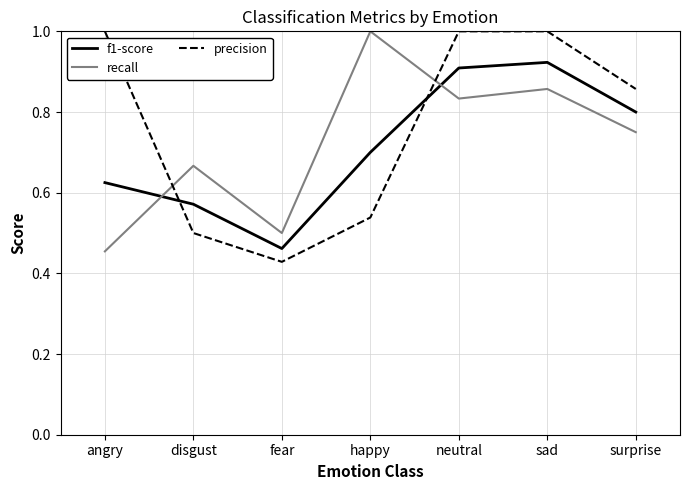

What position from the right is neutral?

3